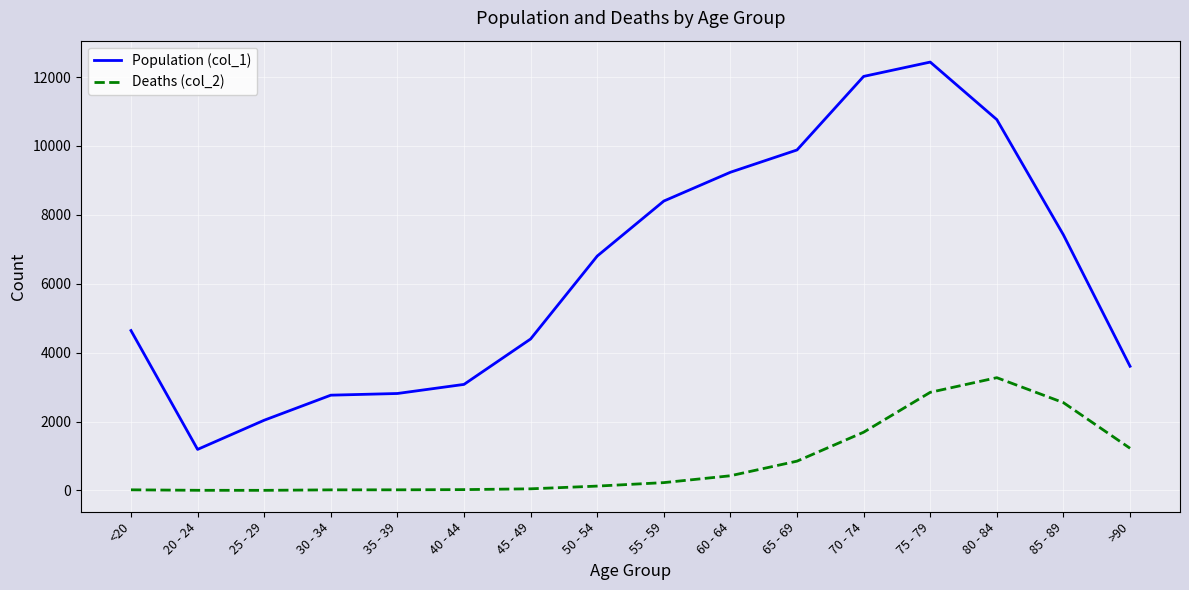

Which series has the widest spread of values?

Population (col_1)